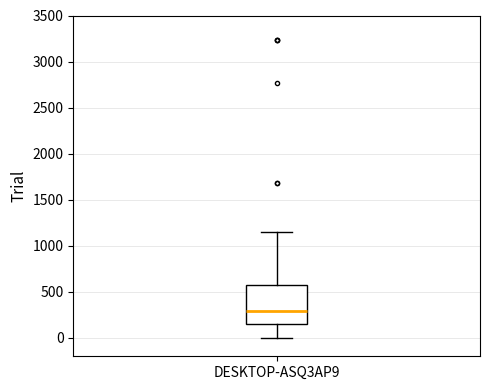

Where is the upper edge of the box for DESKTOP-ASQ3AP9 on the y-axis? The values are not printed on the chart, so give them approximately, as read against the axis.

600